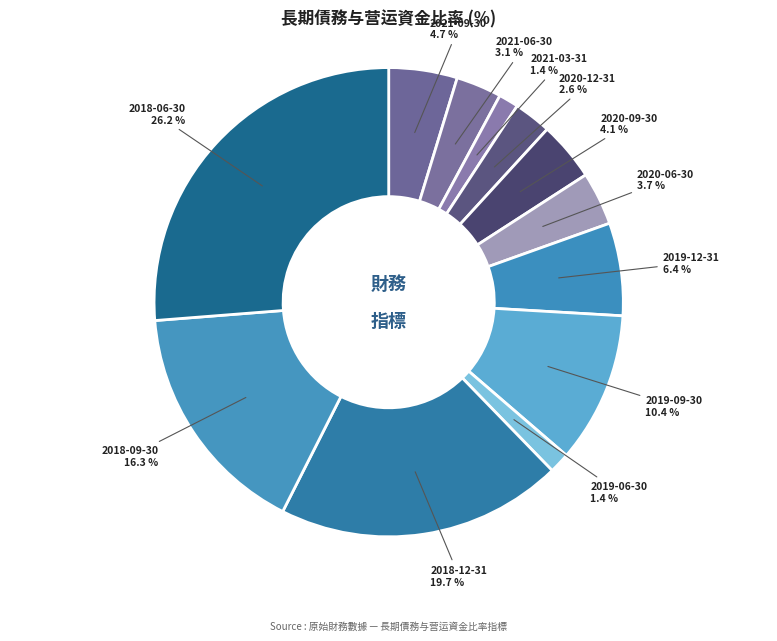

How many slices are in this pie chart?

12